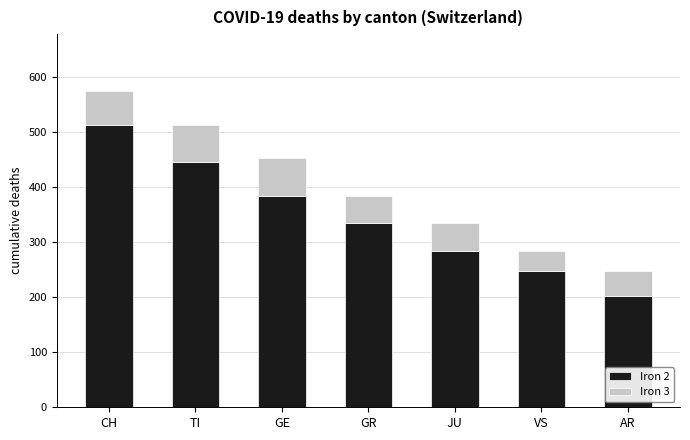

Rank the categories by Iron 2 value from highest to lowest.

CH, TI, GE, GR, JU, VS, AR